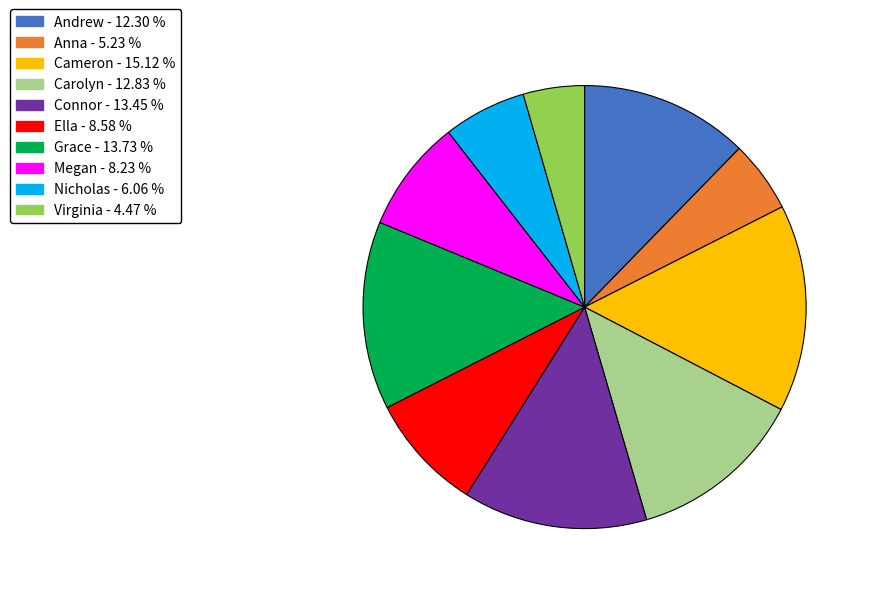

The Anna slice represents 5% of the pie. True or false?

True